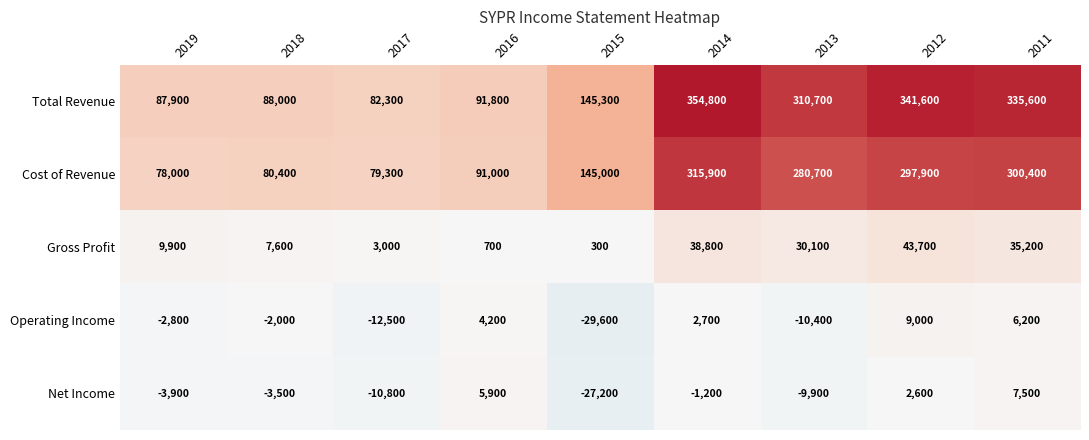

At 2013, list the series in order from largest to smallest.

Total Revenue, Cost of Revenue, Gross Profit, Net Income, Operating Income